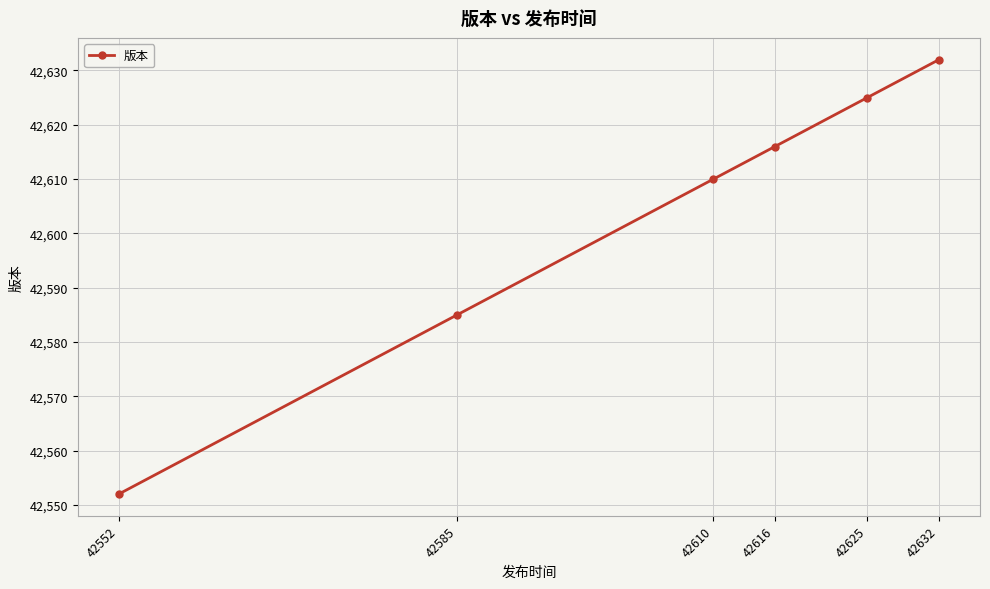

What is the change in value from 42616 to 42625?

+9